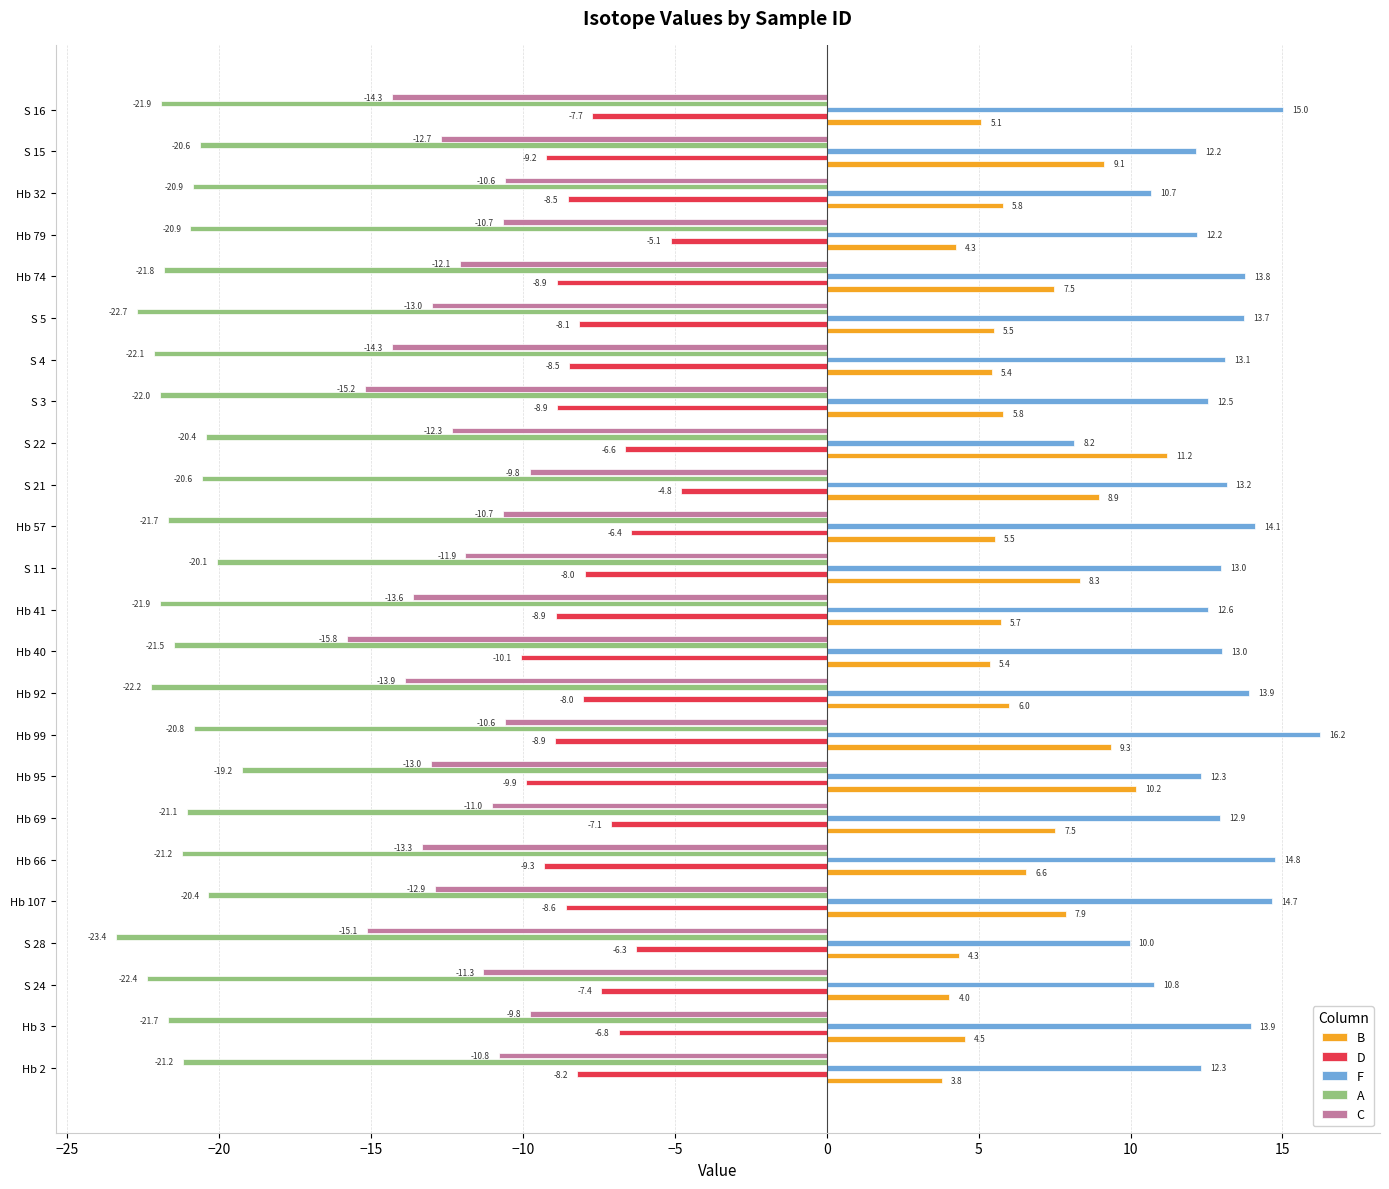

What is the smallest value displayed?

-23.4